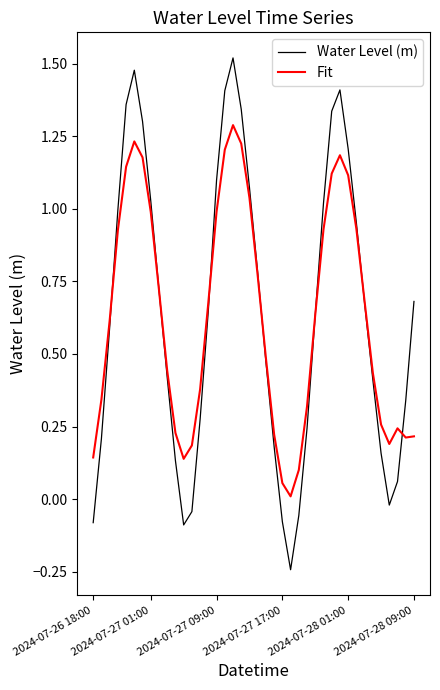

Rank the series by their maximum value, from lowest to highest.

Fit, Water Level (m)